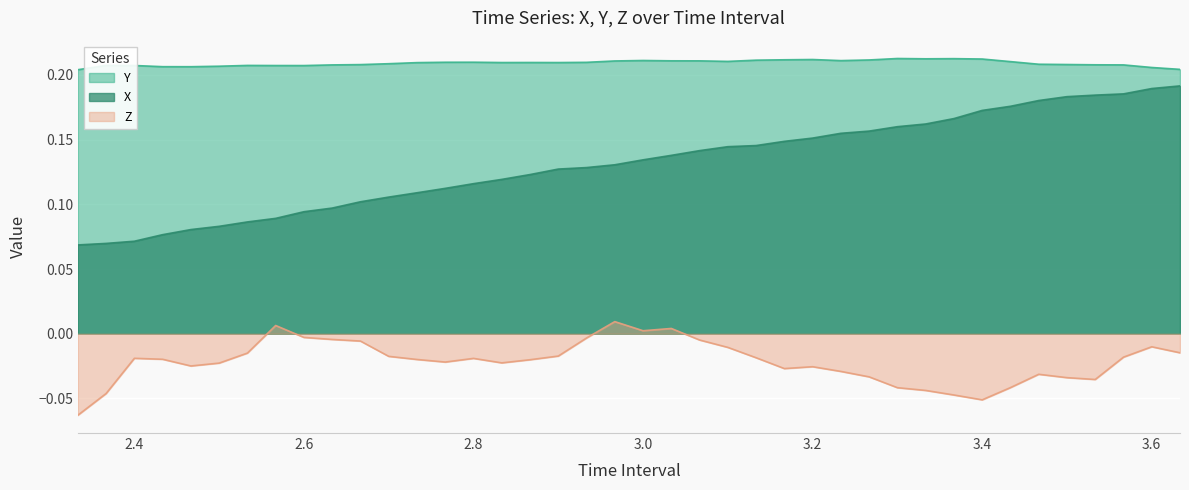

Rank the series at 2.666666666666667 from highest to lowest value.

Y, X, Z